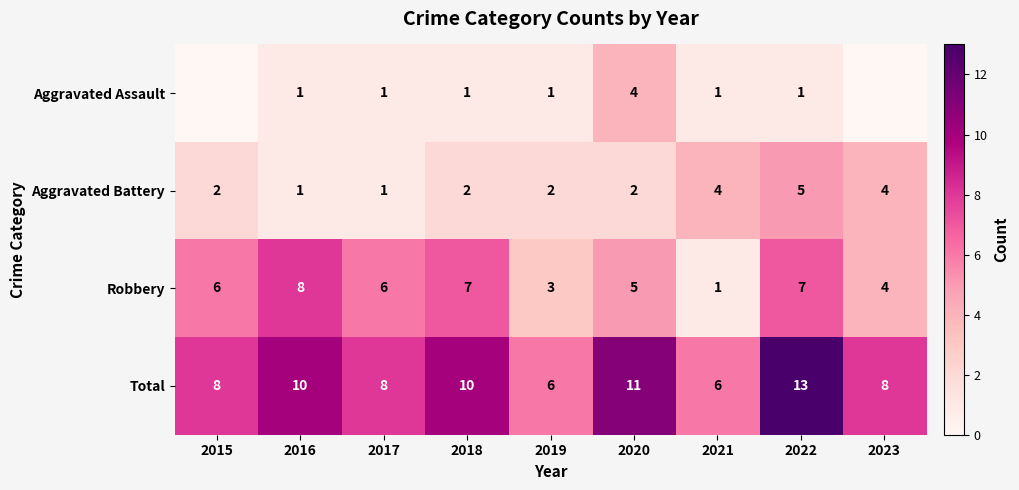

How many Robbery values are between 4 and 7?

6